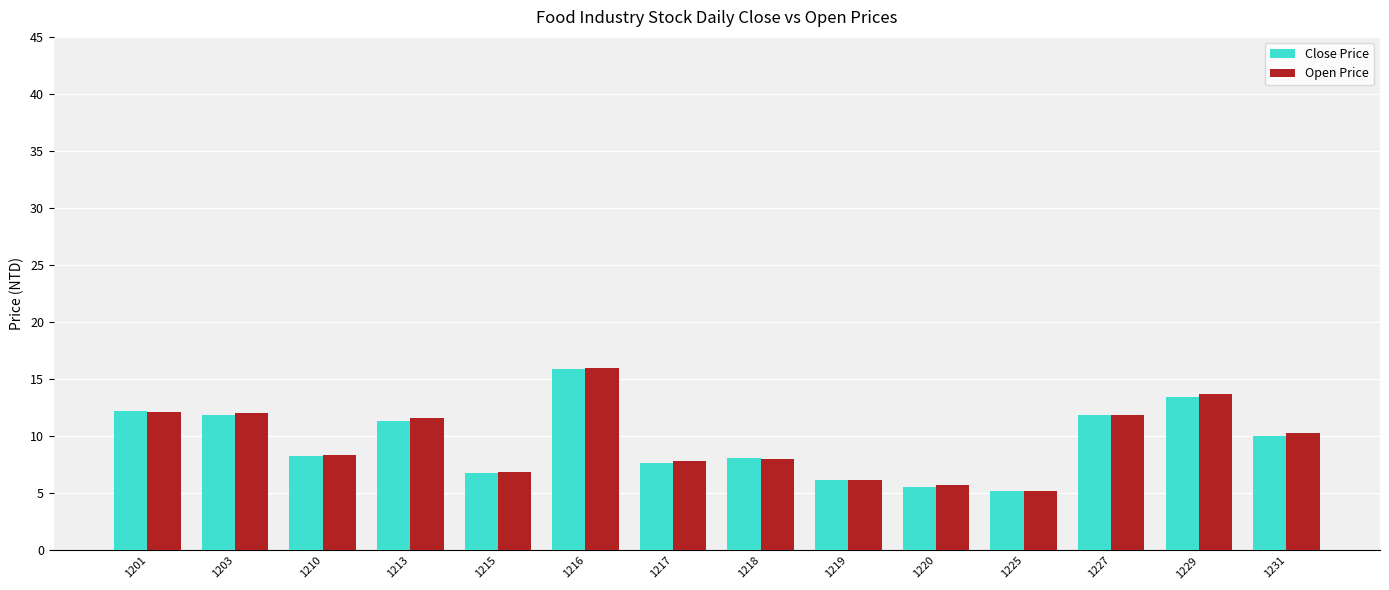

At which category does the chart reach its peak across all series?

1216